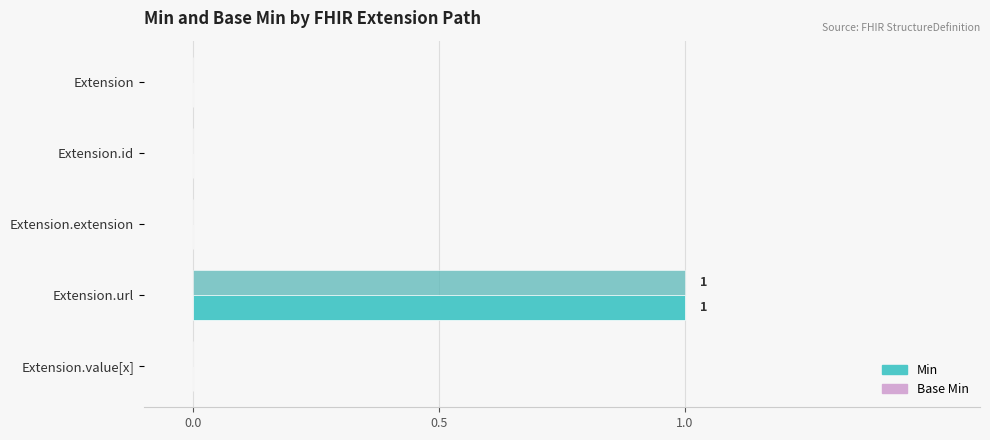

What is the value of the Base Min bar at the 4th from the left?

1